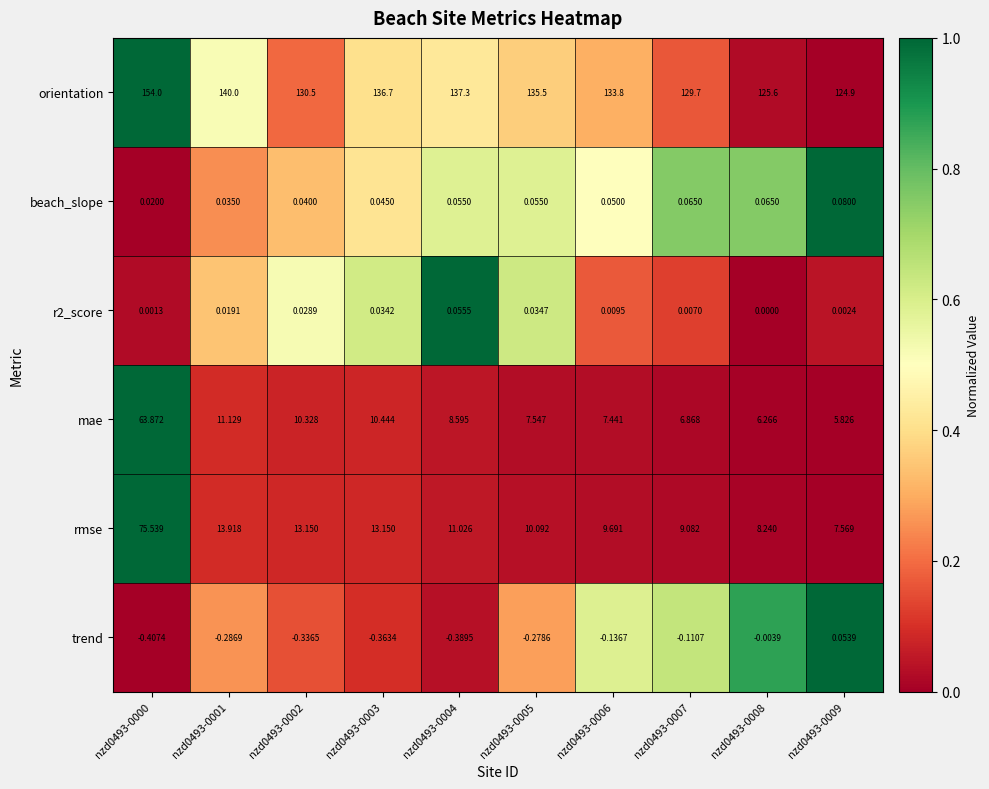

What is the greatest value displayed?

154.0